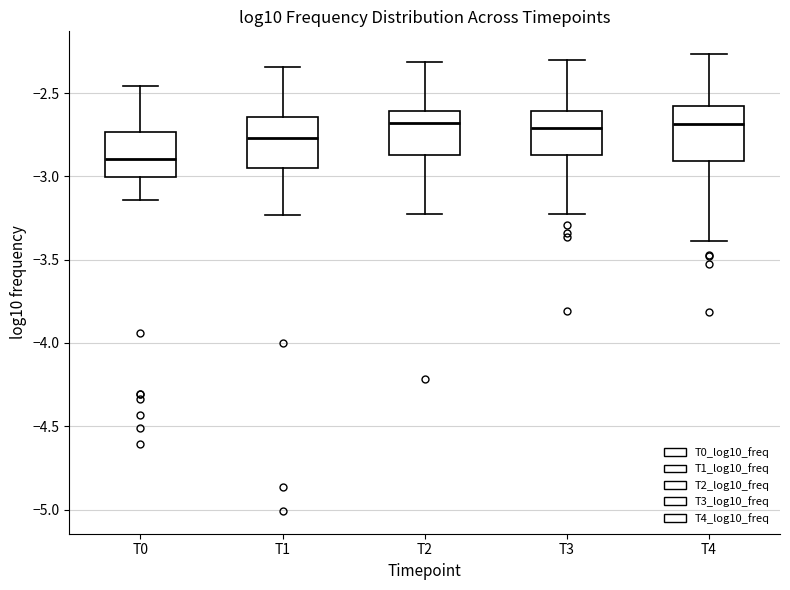

Which box has the lowest median line?

T0